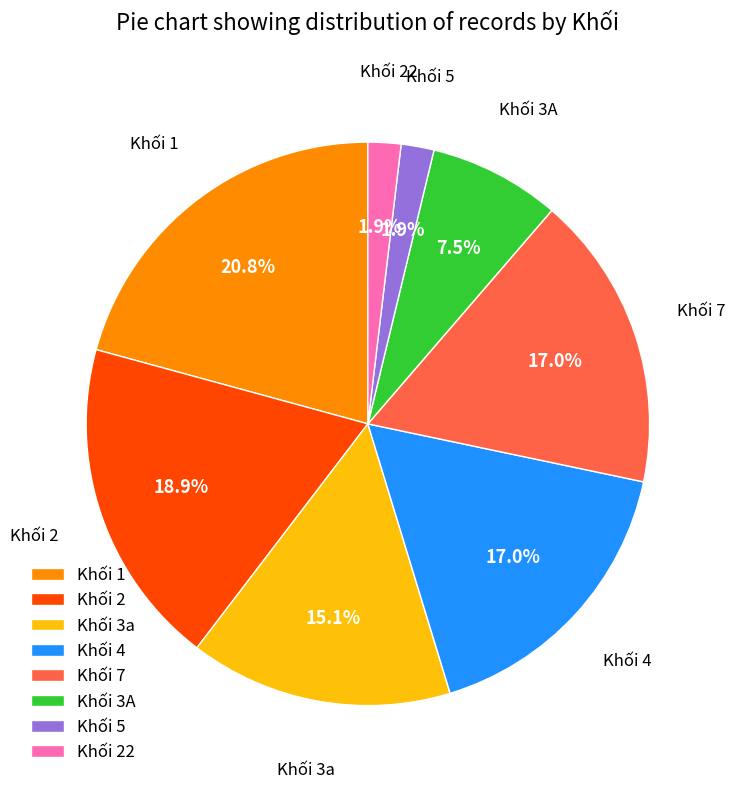

Combined, what portion of the pie is Khối 22 and Khối 3A?

9.4%